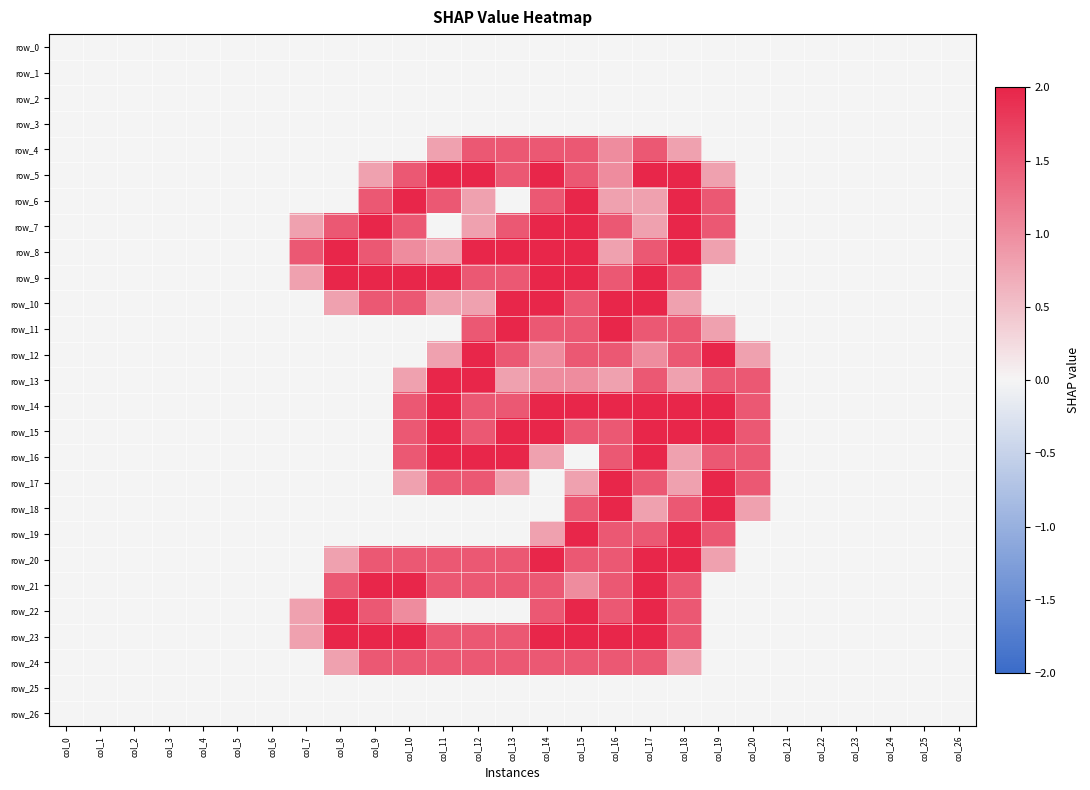

How many values in the row_21 series exceed 0?

11